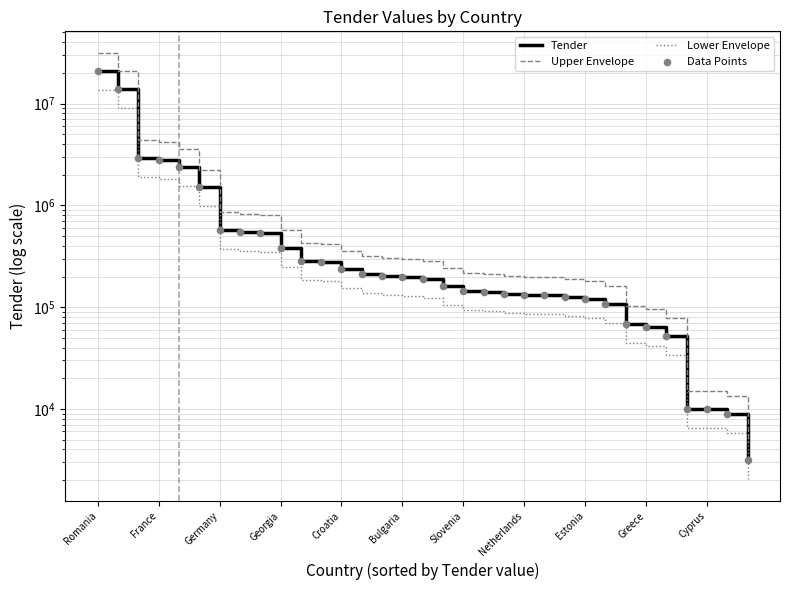

Which series reaches the minimum Y coordinate?

Lower Envelope